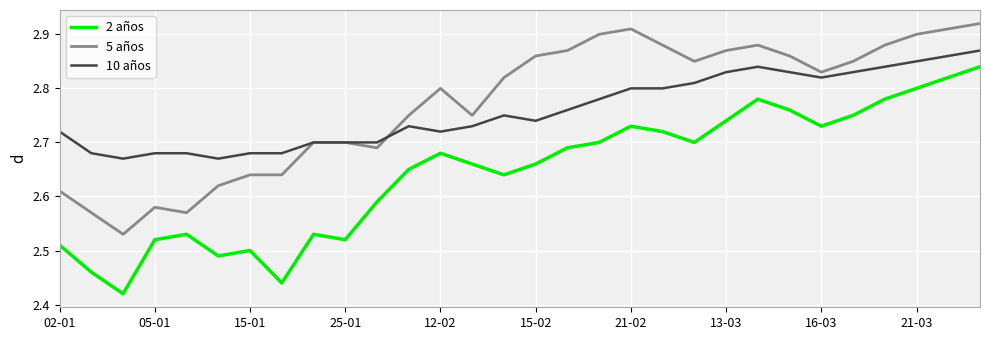

List the series in order of their peak value, highest first.

5 años, 10 años, 2 años